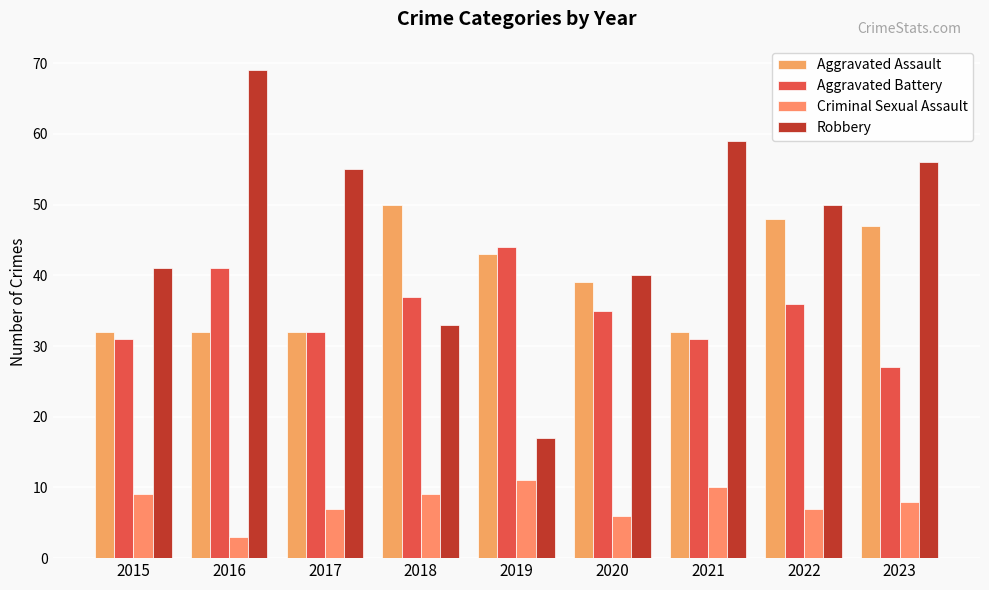

How many data points in Robbery are less than 50?

4